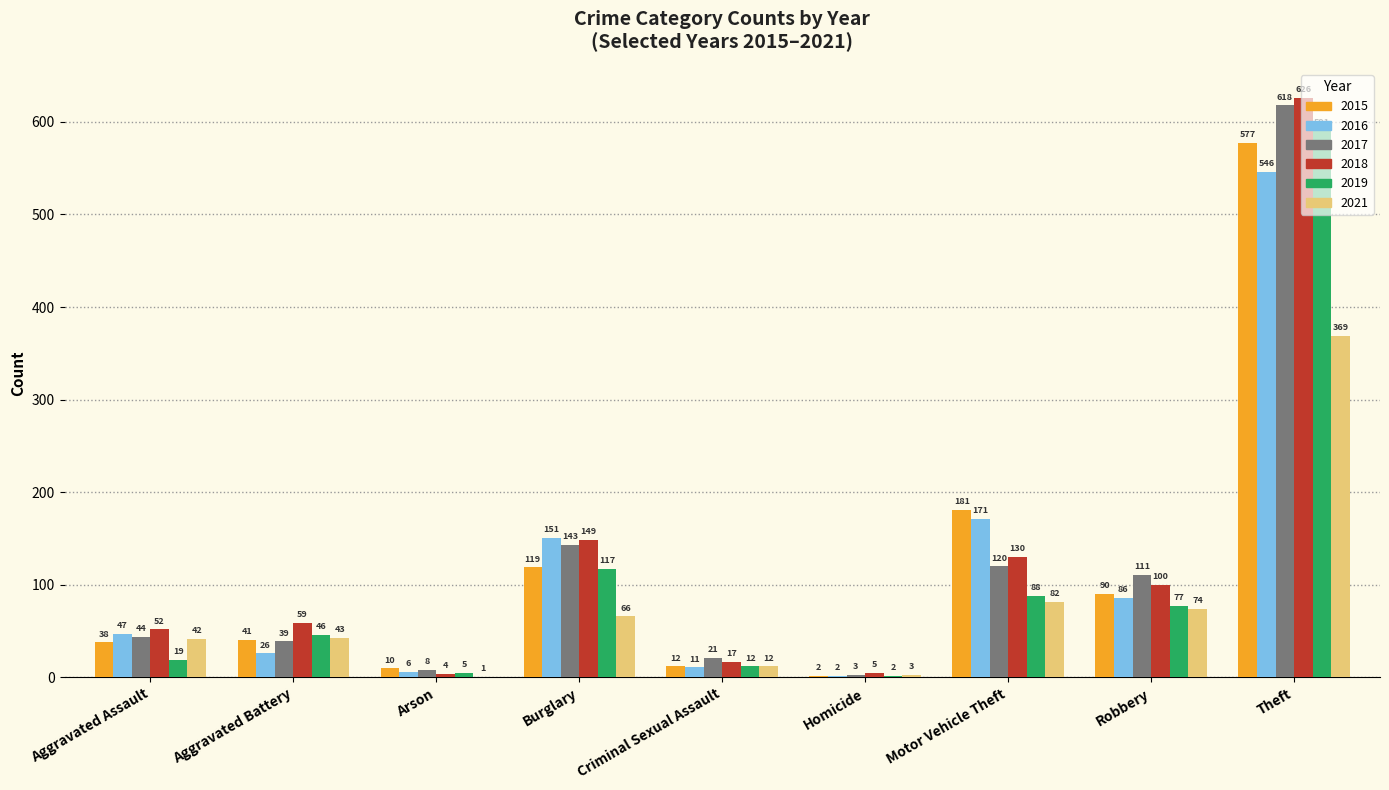

Reading left to right, extract all data points from this chart.

2015: Aggravated Assault=38	Aggravated Battery=41	Arson=10	Burglary=119	Criminal Sexual Assault=12	Homicide=2	Motor Vehicle Theft=181	Robbery=90	Theft=577
2016: Aggravated Assault=47	Aggravated Battery=26	Arson=6	Burglary=151	Criminal Sexual Assault=11	Homicide=2	Motor Vehicle Theft=171	Robbery=86	Theft=546
2017: Aggravated Assault=44	Aggravated Battery=39	Arson=8	Burglary=143	Criminal Sexual Assault=21	Homicide=3	Motor Vehicle Theft=120	Robbery=111	Theft=618
2018: Aggravated Assault=52	Aggravated Battery=59	Arson=4	Burglary=149	Criminal Sexual Assault=17	Homicide=5	Motor Vehicle Theft=130	Robbery=100	Theft=626
2019: Aggravated Assault=19	Aggravated Battery=46	Arson=5	Burglary=117	Criminal Sexual Assault=12	Homicide=2	Motor Vehicle Theft=88	Robbery=77	Theft=591
2021: Aggravated Assault=42	Aggravated Battery=43	Arson=1	Burglary=66	Criminal Sexual Assault=12	Homicide=3	Motor Vehicle Theft=82	Robbery=74	Theft=369